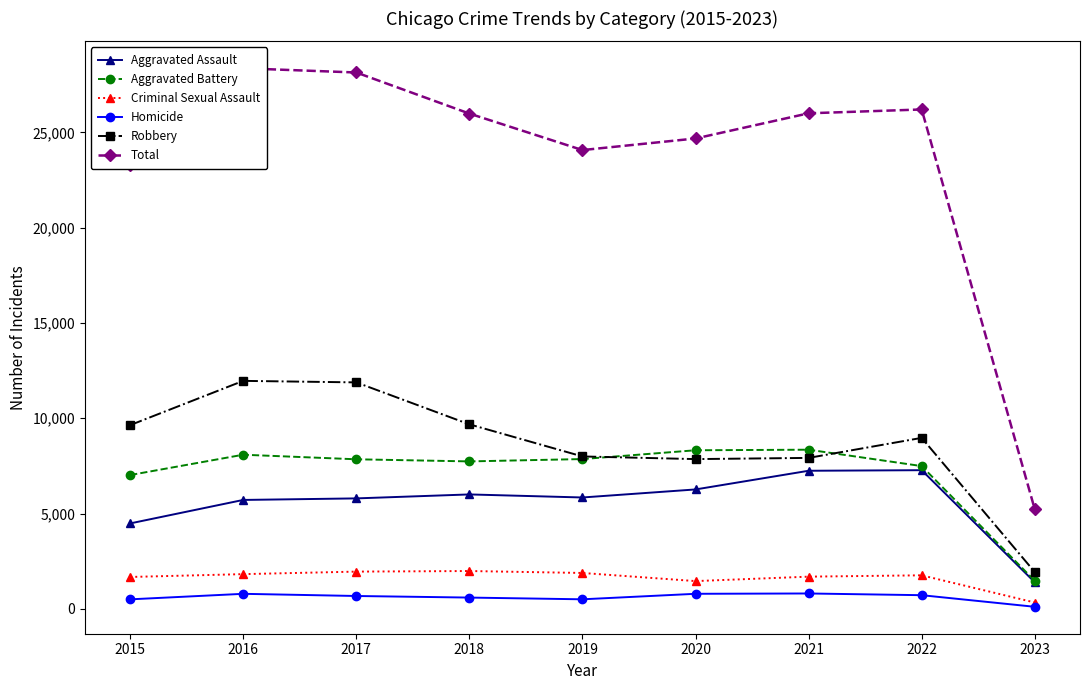

Is it true that Aggravated Assault equals 2069 at 2017?

False